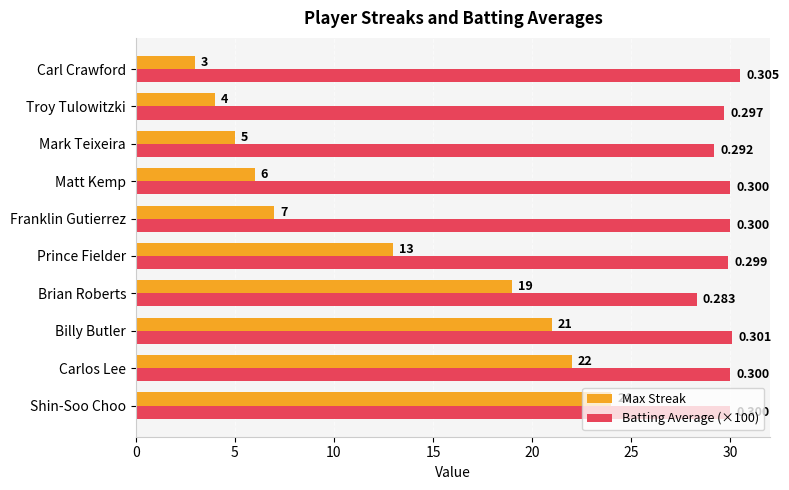

What is the greatest value displayed?

30.5